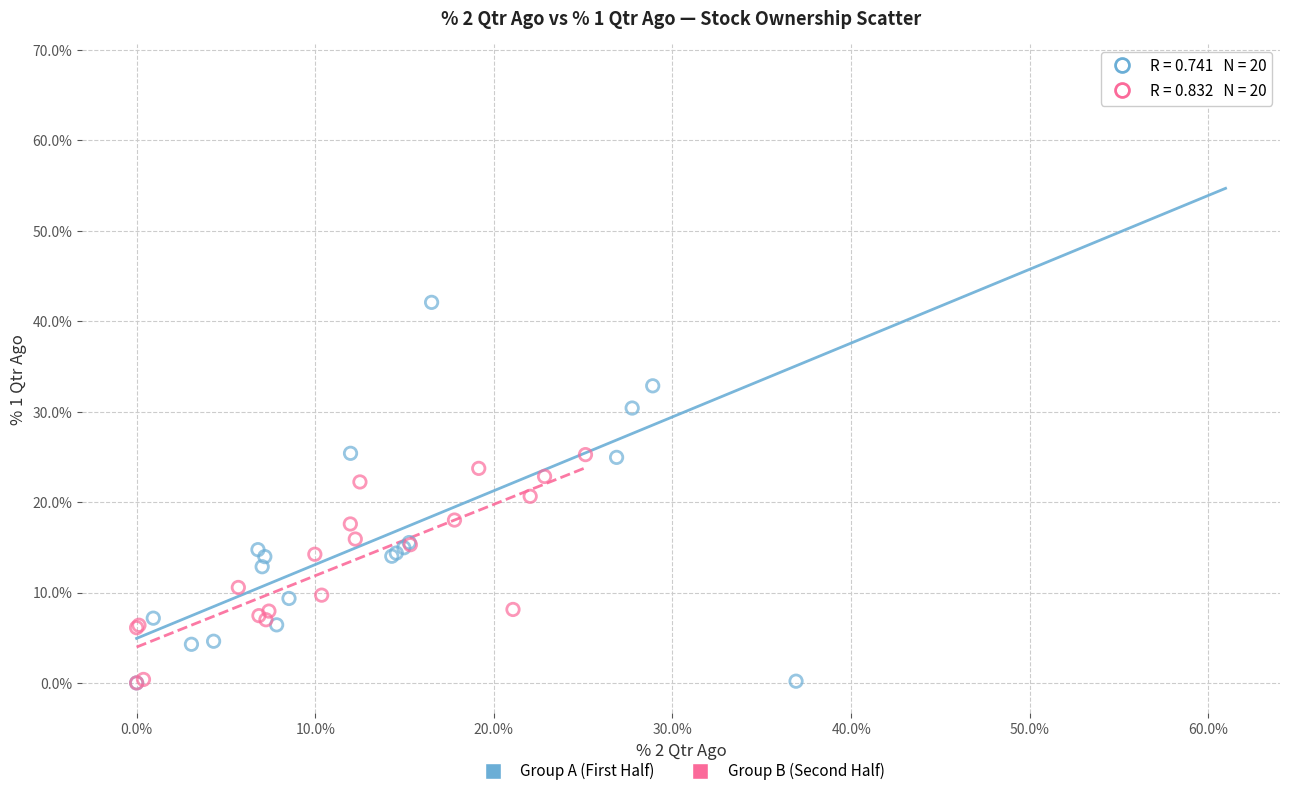

Which series has the widest spread of Y values?

Group A (First Half)